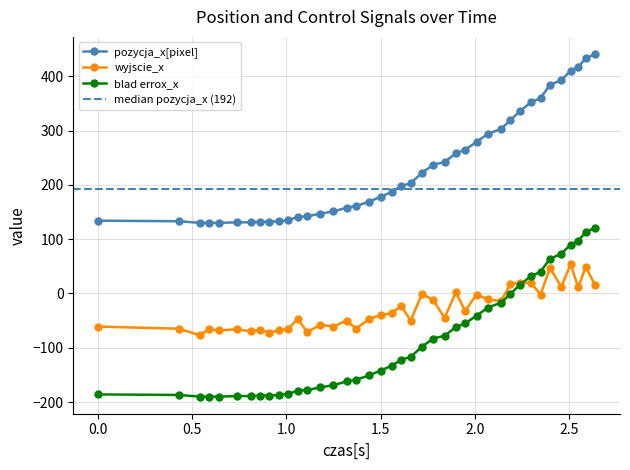

True or false: blad errox_x and pozycja_x[pixel] intersect in this chart.

False